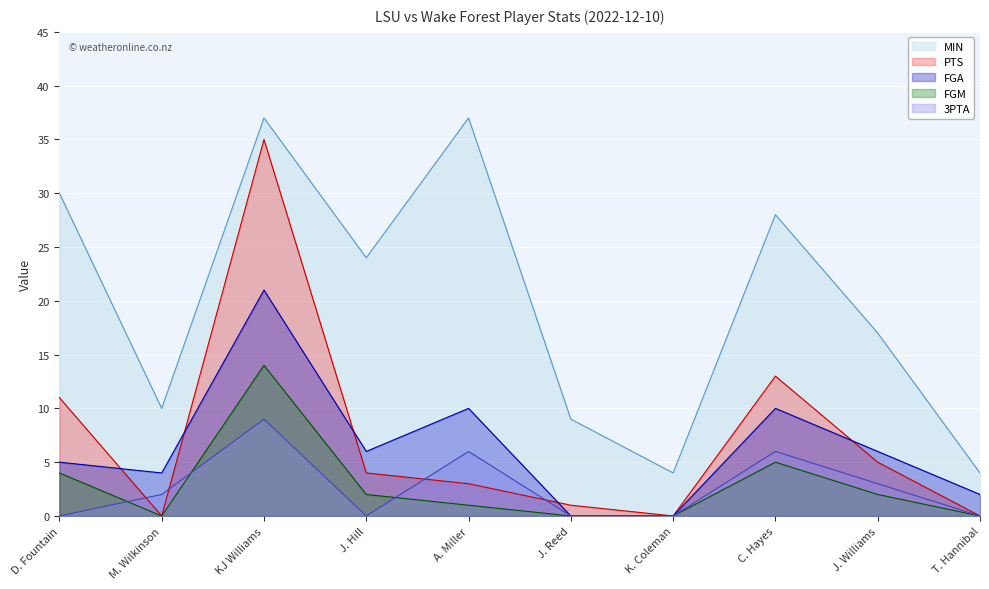

What are all the series names shown in the legend?

MIN, PTS, FGA, FGM, 3PTA